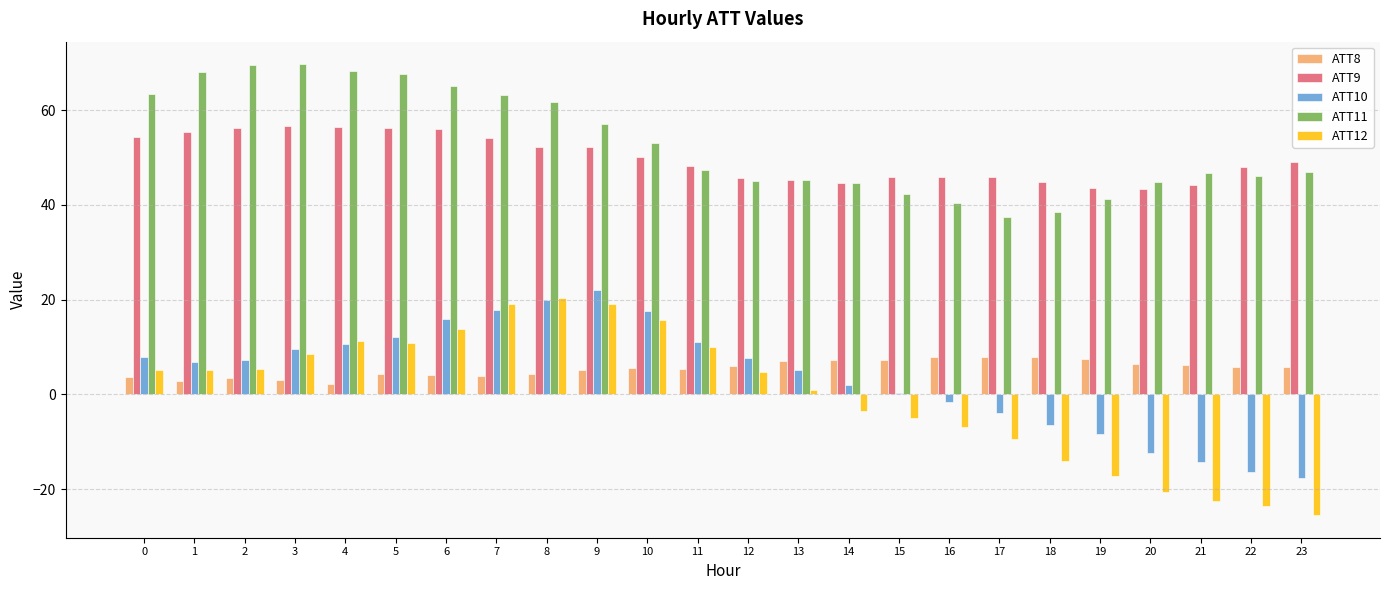

What are all the series names shown in the legend?

ATT8, ATT9, ATT10, ATT11, ATT12